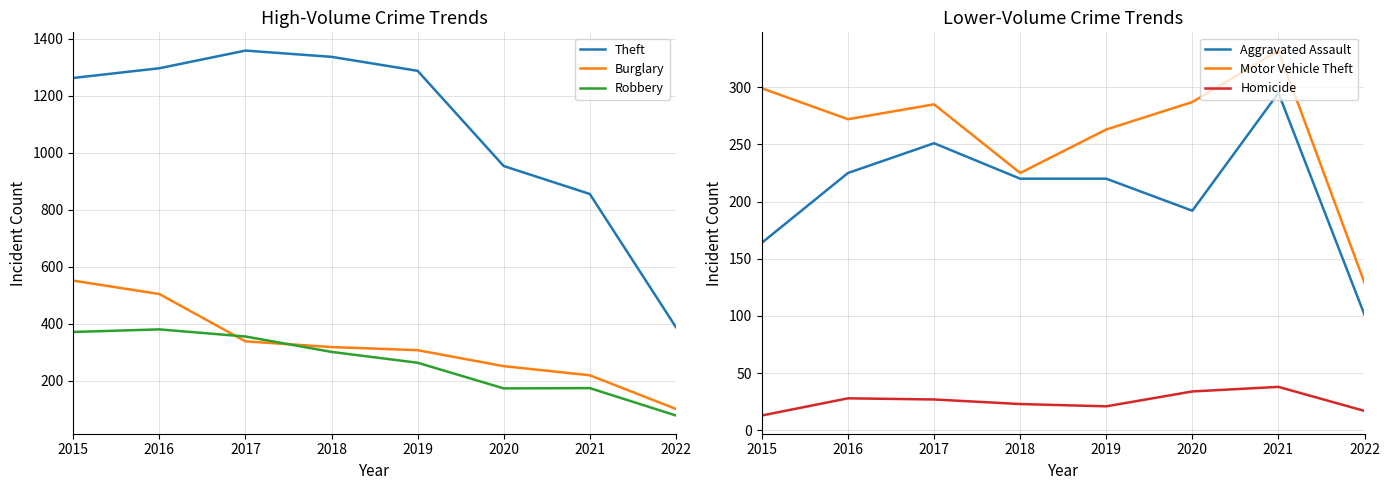

How many interior local peaks does the Theft series have?

1